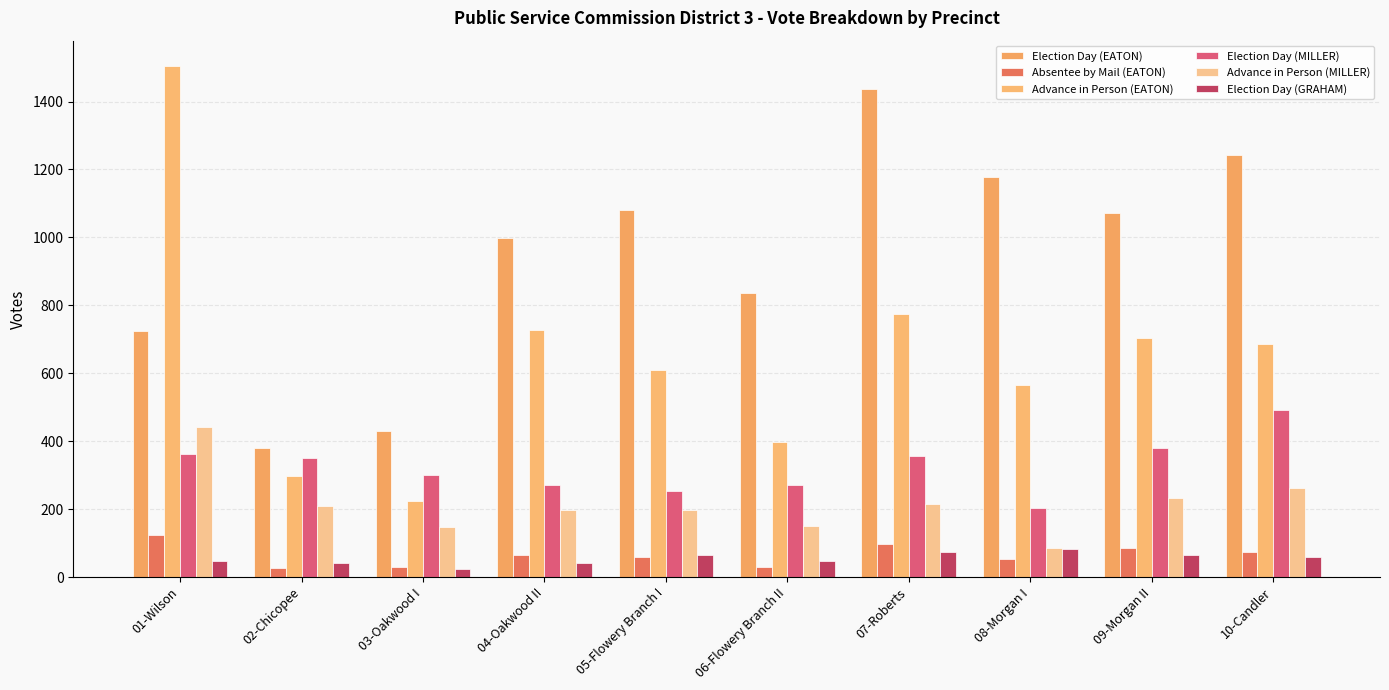

At how many categories does at least one series exceed 964?

7